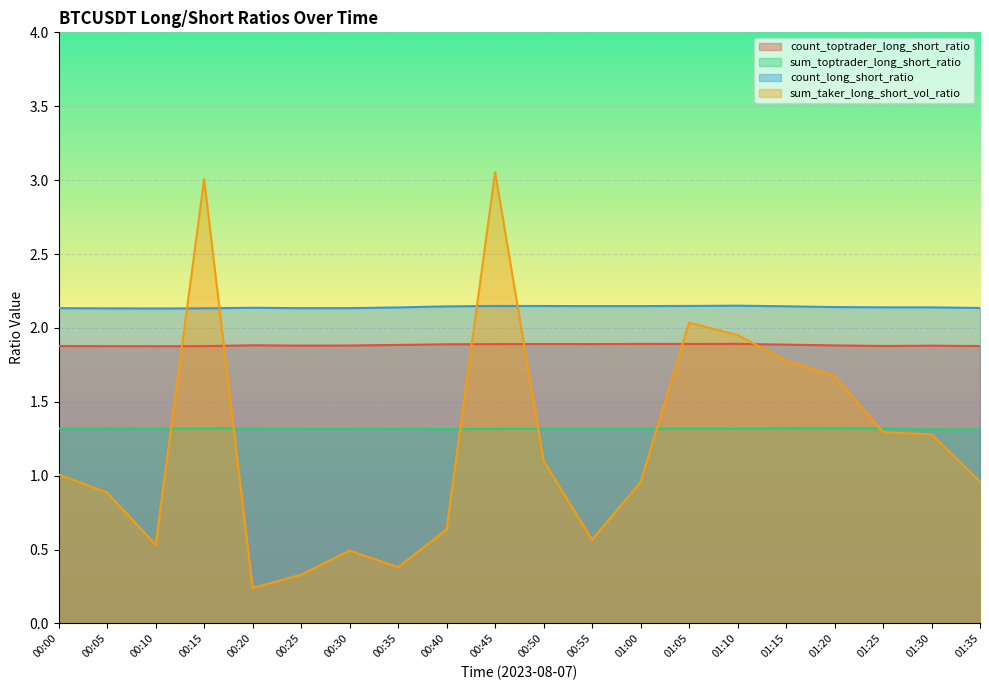

What are all the series names shown in the legend?

count_toptrader_long_short_ratio, sum_toptrader_long_short_ratio, count_long_short_ratio, sum_taker_long_short_vol_ratio